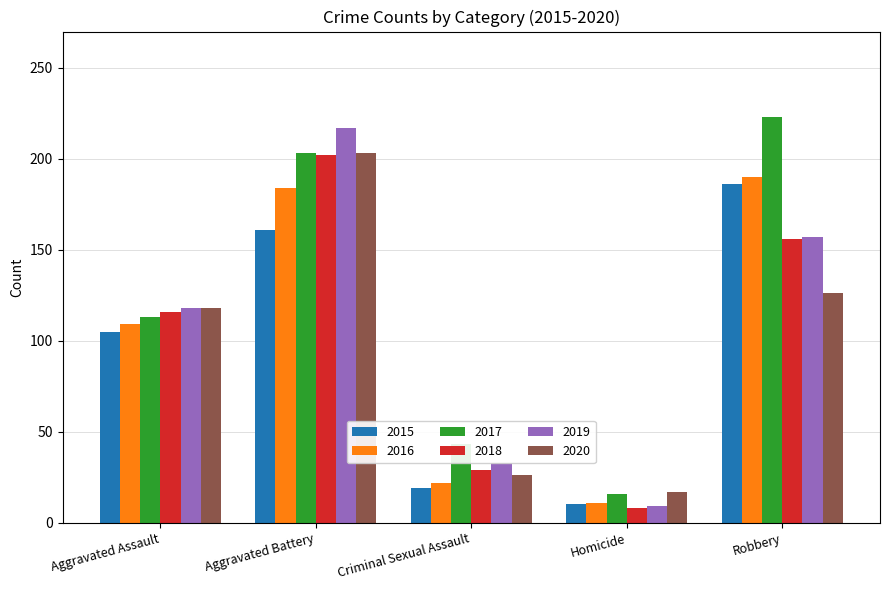

What position from the left is Homicide?

4